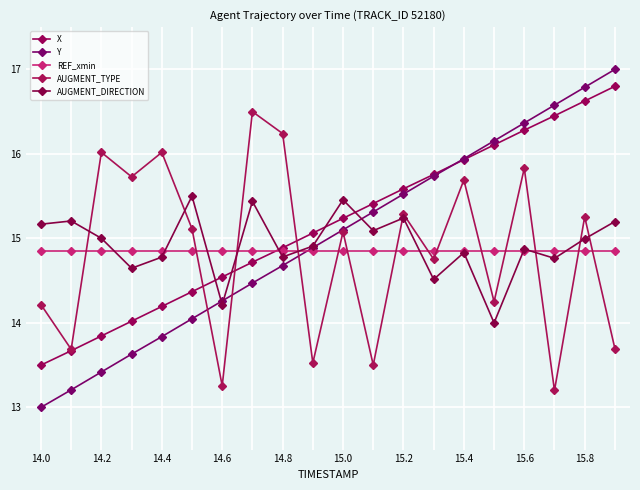

How many series are shown in this chart?

5